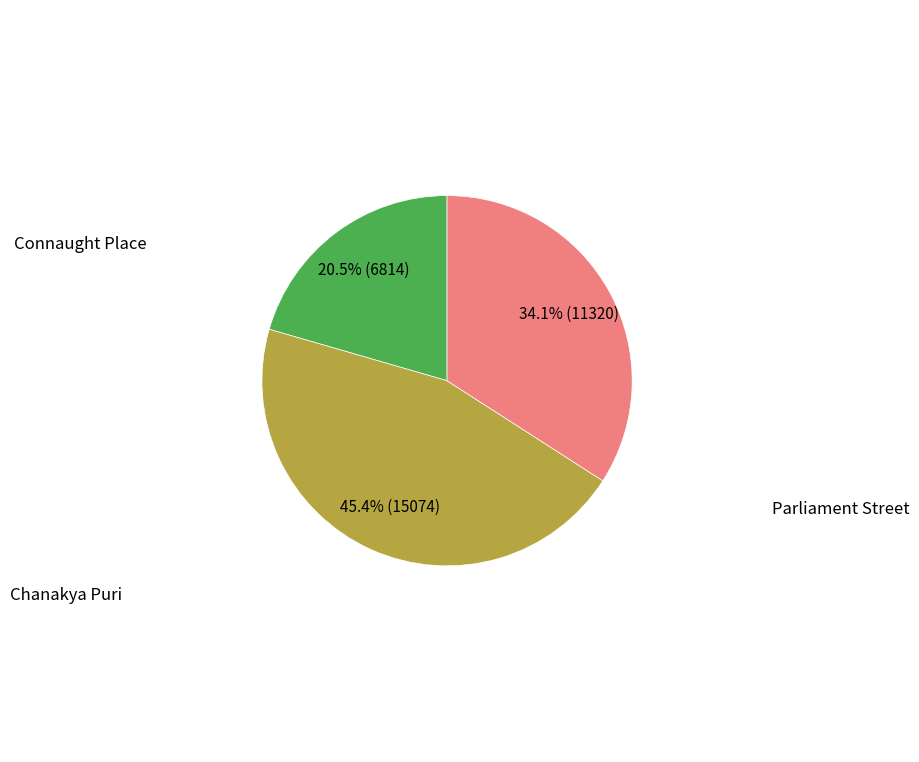

Is there any slice that represents more than half of the pie?

No